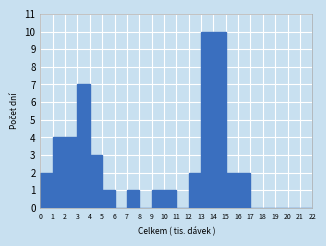

Reading left to right, transcribe this chart: for each bar, give the range it covers on the x-axis and its height. The values are not printed on the chart, so give them approximately, as read against the axis.

0 to 1: 2
1 to 2: 4
2 to 3: 4
3 to 4: 7
4 to 5: 3
5 to 6: 1
6 to 7: 0
7 to 8: 1
8 to 9: 0
9 to 10: 1
10 to 11: 1
11 to 12: 0
12 to 13: 2
13 to 14: 10
14 to 15: 10
15 to 16: 2
16 to 17: 2
17 to 18: 0
18 to 19: 0
19 to 20: 0
20 to 21: 0
21 to 22: 0